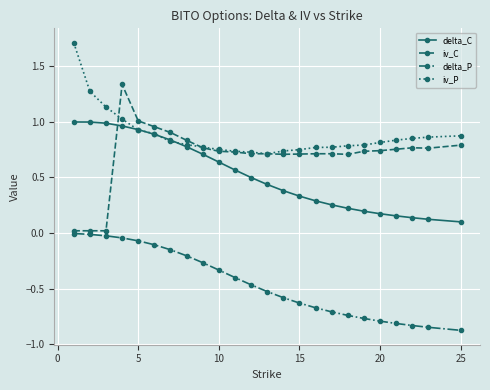

Does the chart have visible grid lines?

Yes